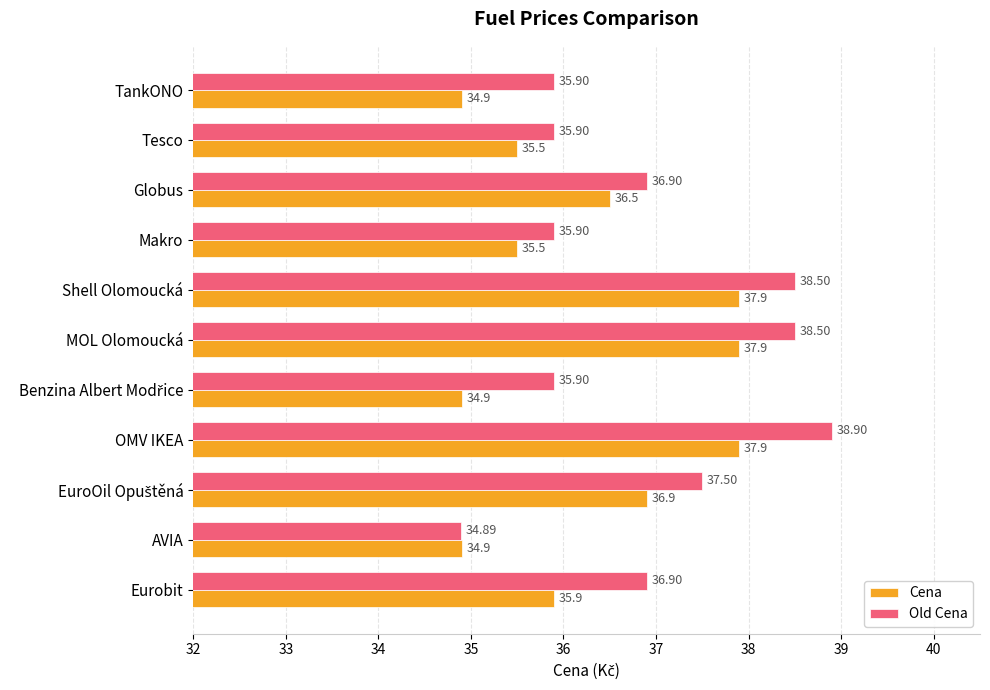

What is the difference between the maximum and minimum values in the Old Cena series?

4.0